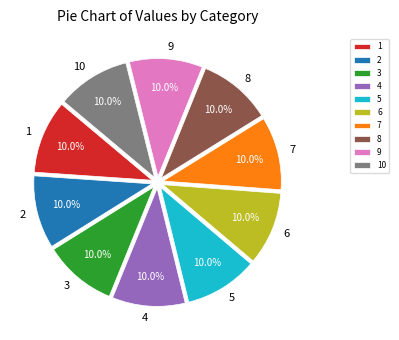

How many slices are in this pie chart?

10